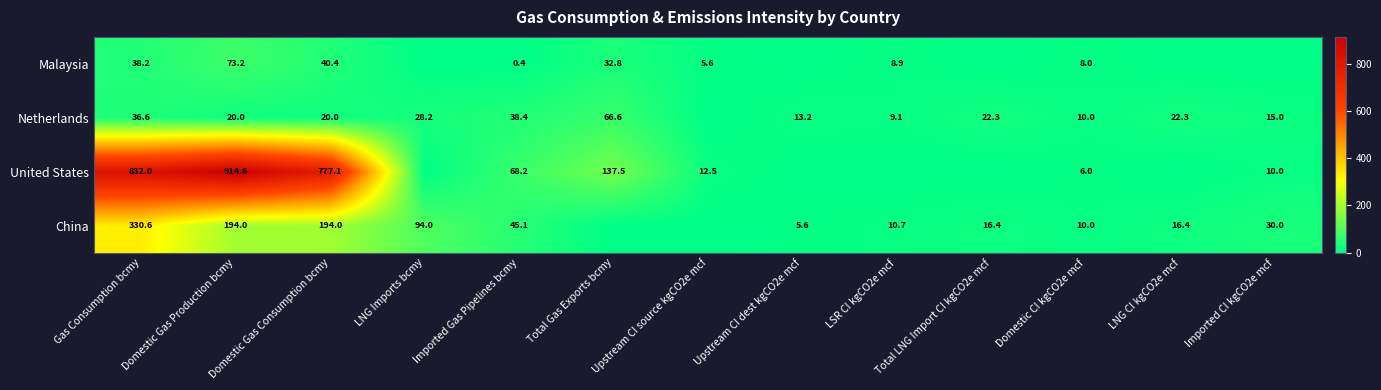

Between Imported CI kgCO2e mcf and Domestic Gas Consumption bcmy, which is larger?

Domestic Gas Consumption bcmy